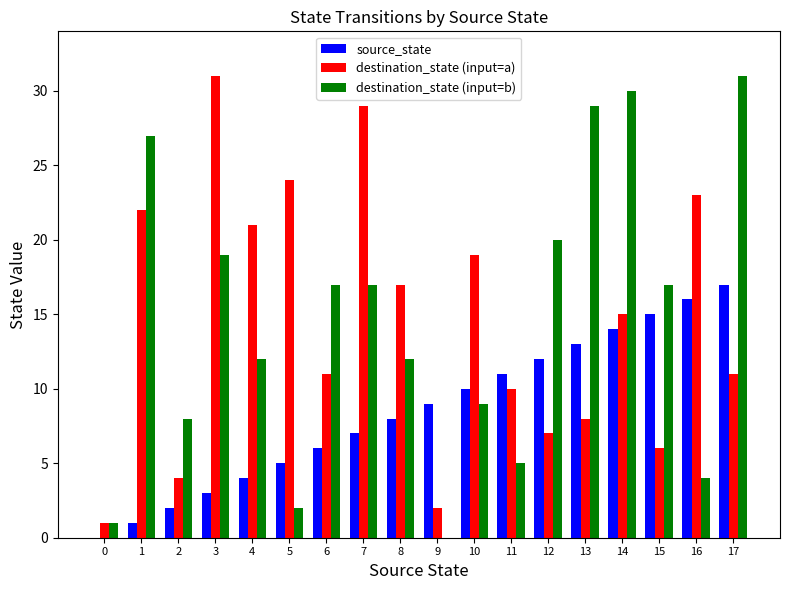

Between 8 and 13, which series saw the biggest shift?

destination_state (input=b)